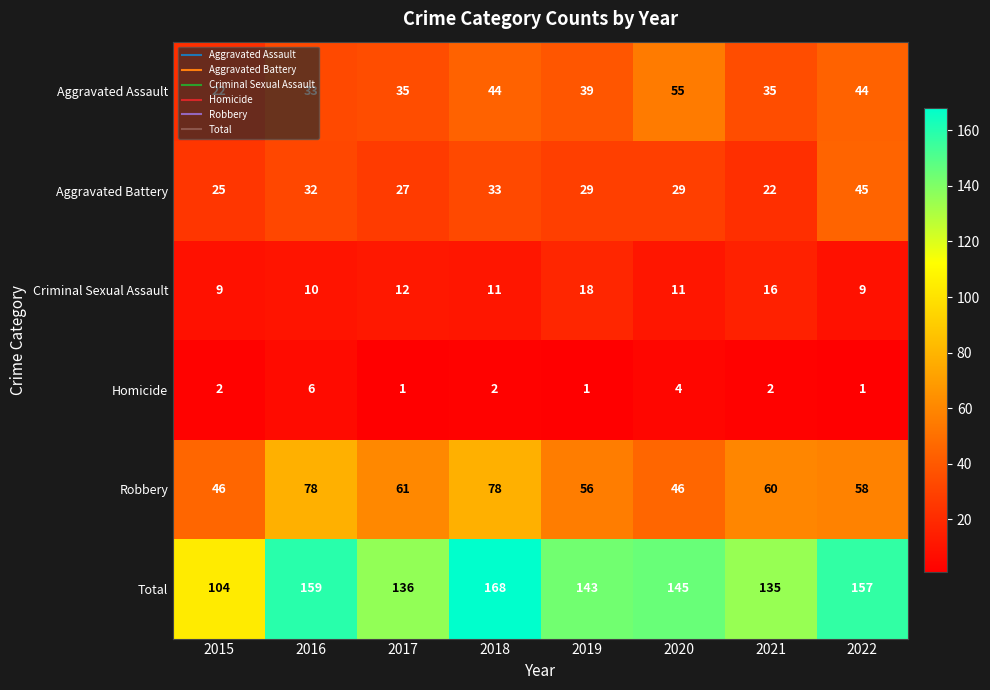

What is the difference between the Aggravated Battery values at 2022 and 2018?

12